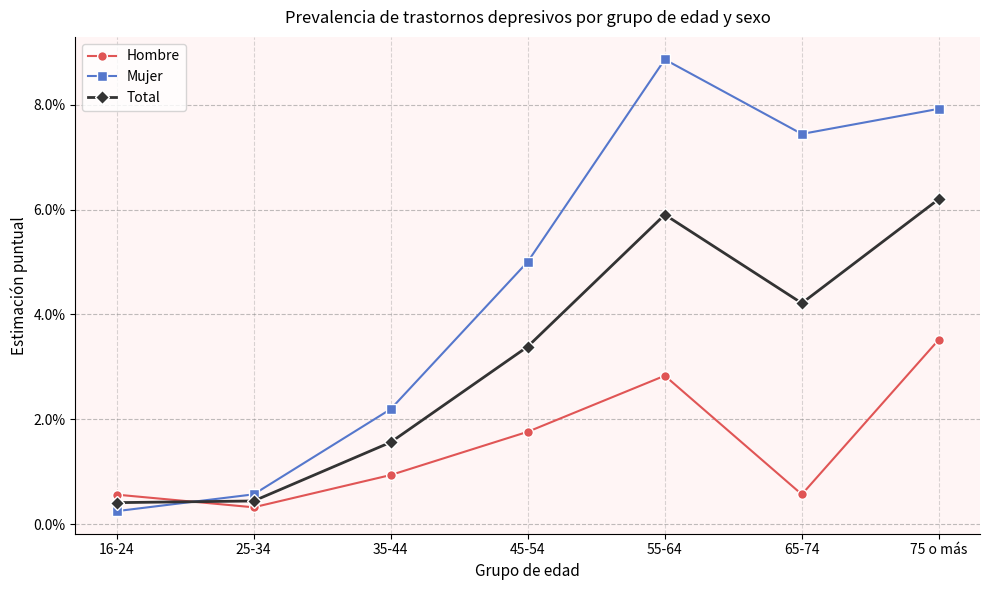

What is the sum of all Total values?

0.2